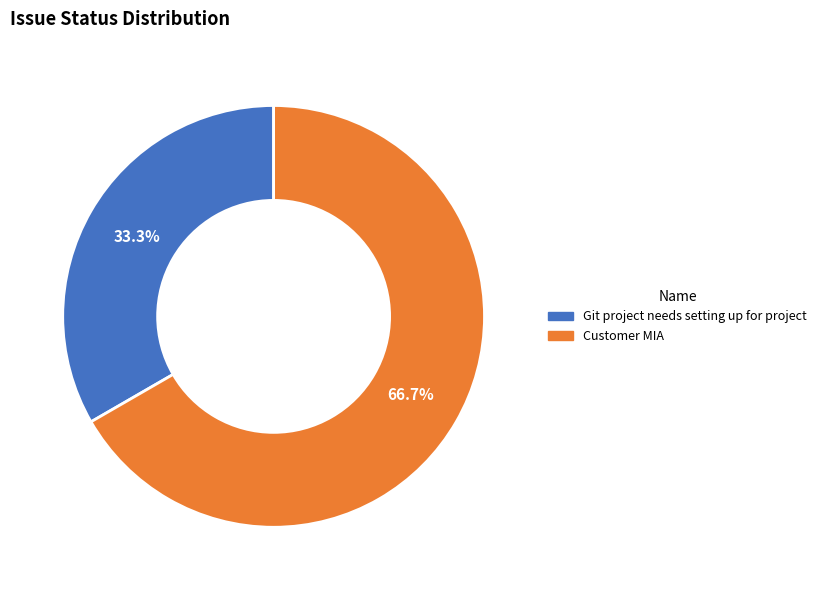

What percentage is the Git project needs setting up for project slice, to the nearest percent?

33%